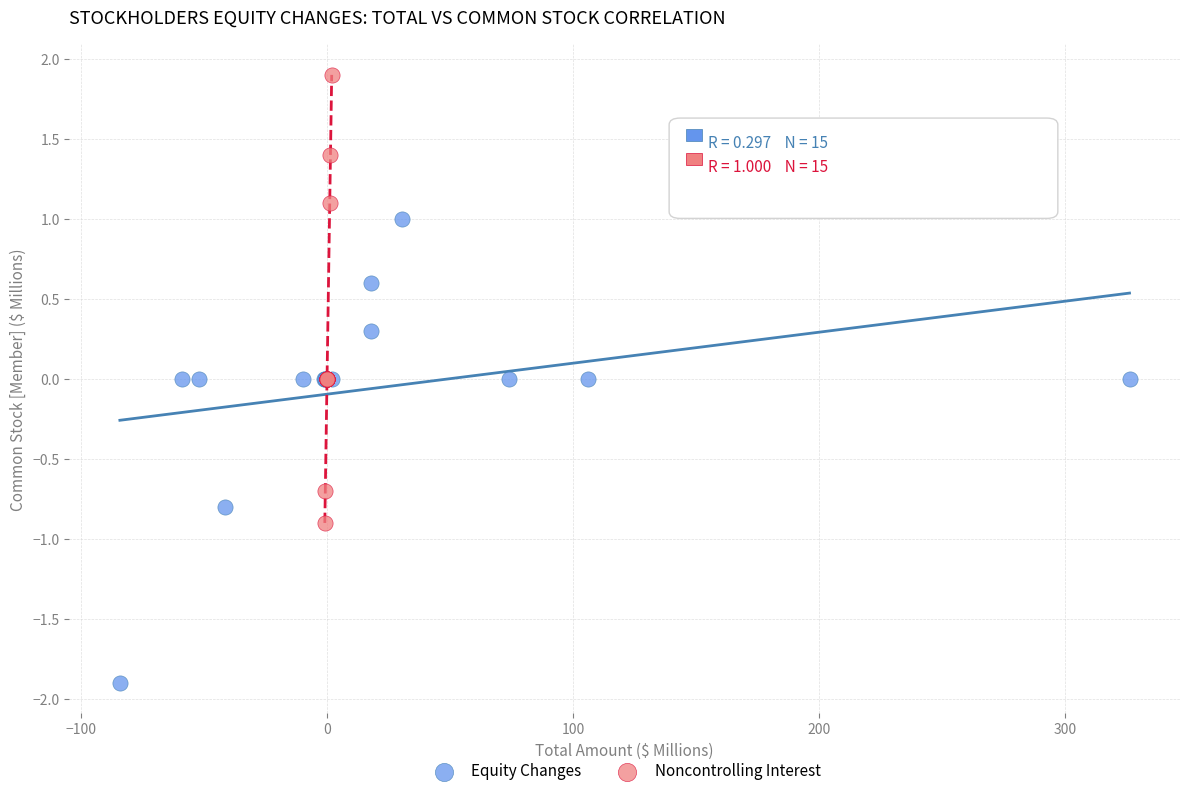

Which series contains the lowest Y value?

Equity Changes